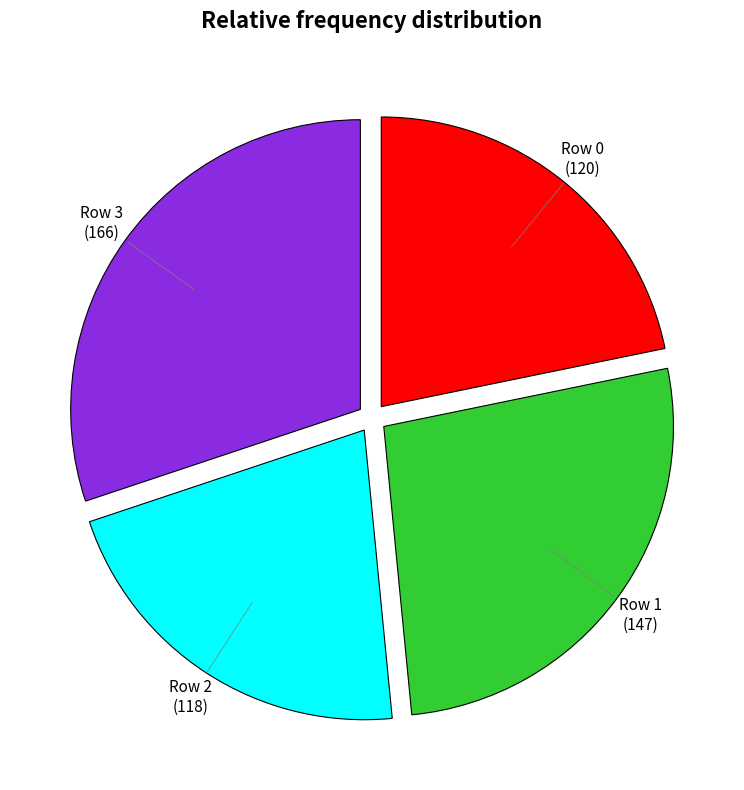

Does any single category account for the majority?

No